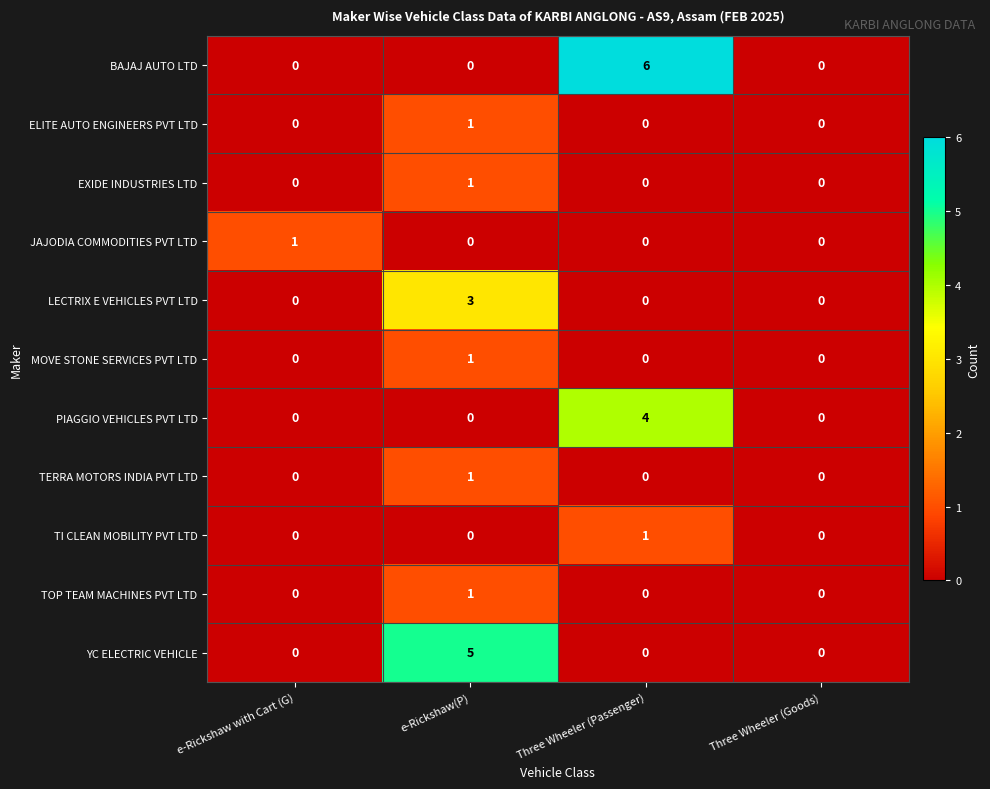

Which label corresponds to the largest value in the chart?

Three Wheeler (Passenger)